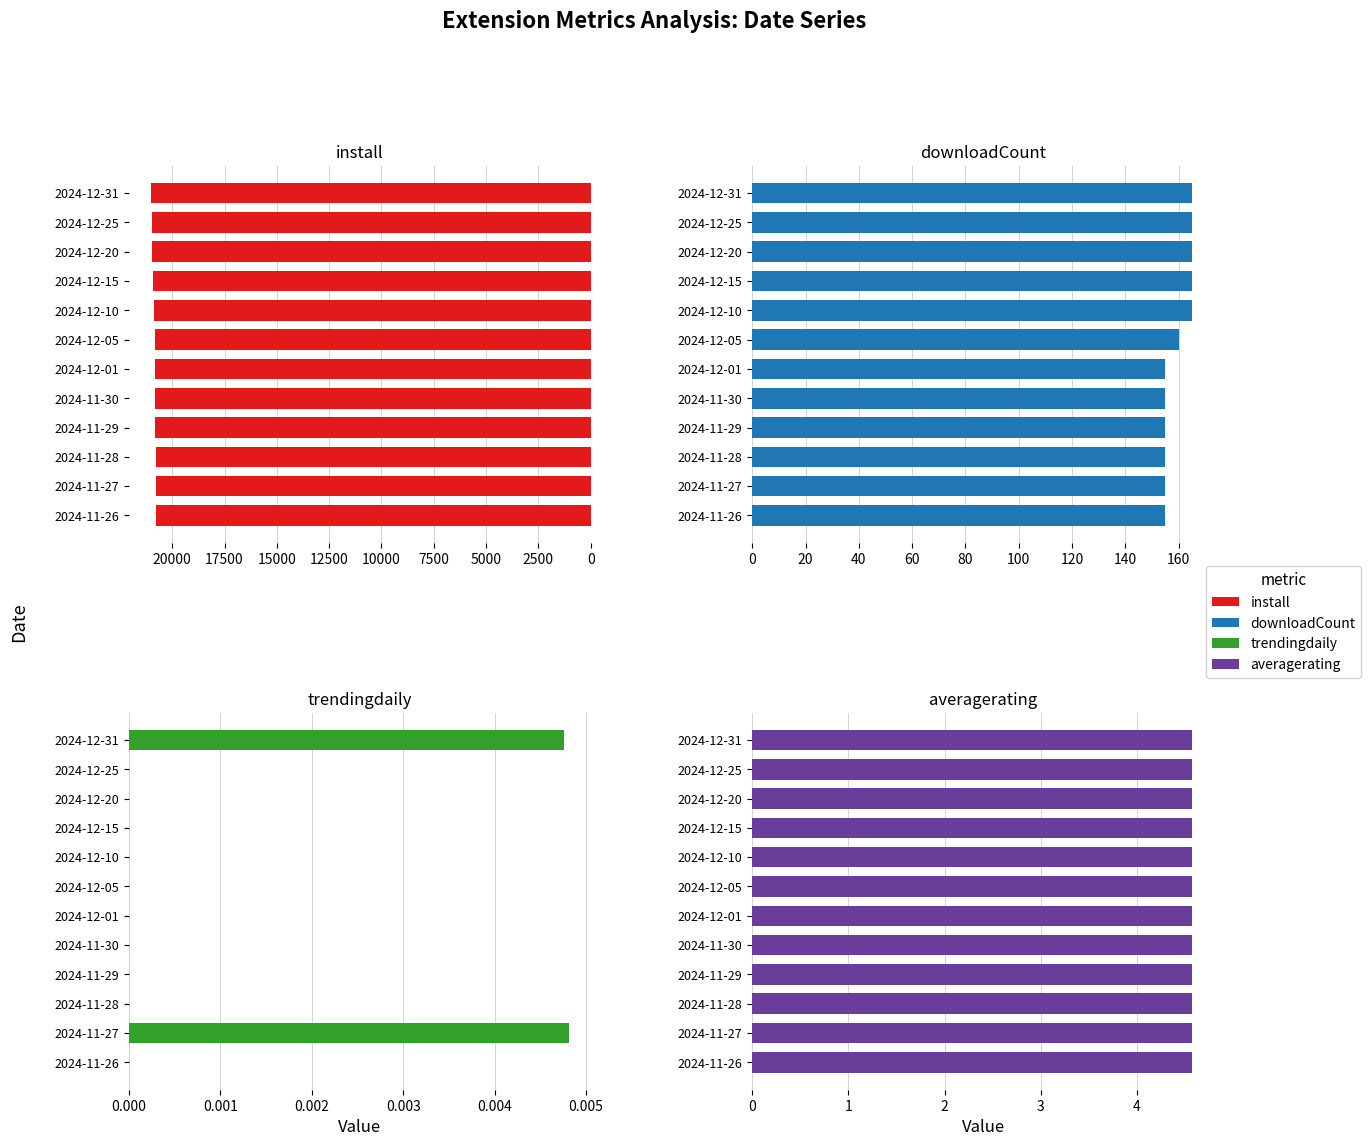

What is the average value of the install series?

20861.8